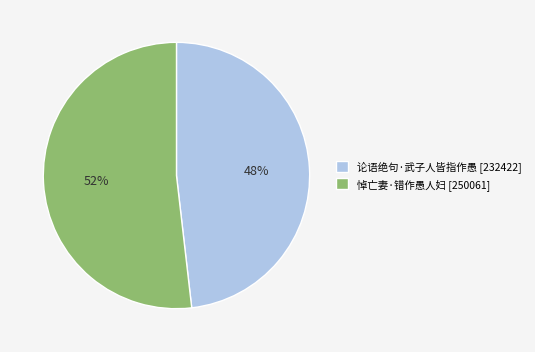

How many slices are in this pie chart?

2